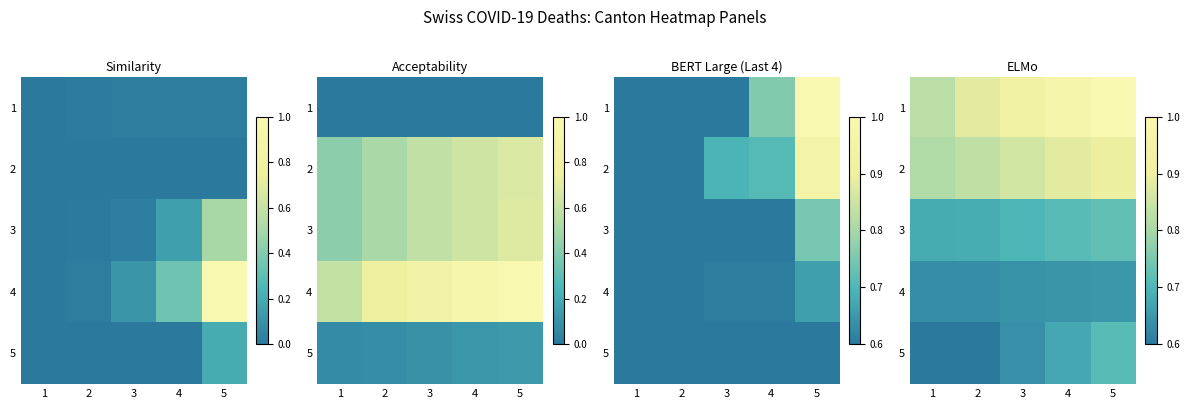

Read the 5 value at 5.

0.3